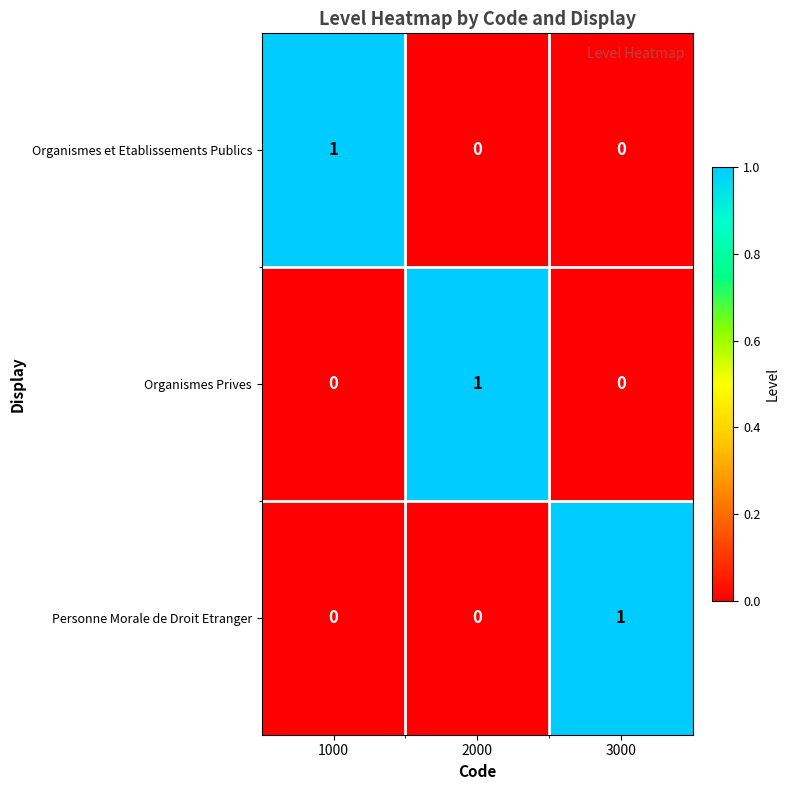

Is the value of Organismes Prives at 1000 greater than the value of Organismes et Etablissements Publics at 1000?

No